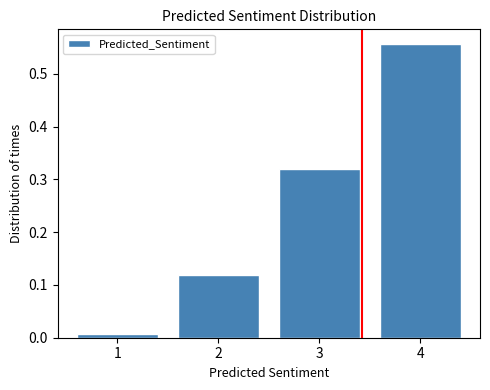

What is the height of the bar covering 1.5 to 2.5 on the x-axis? The values are not printed on the chart, so give them approximately, as read against the axis.

0.12